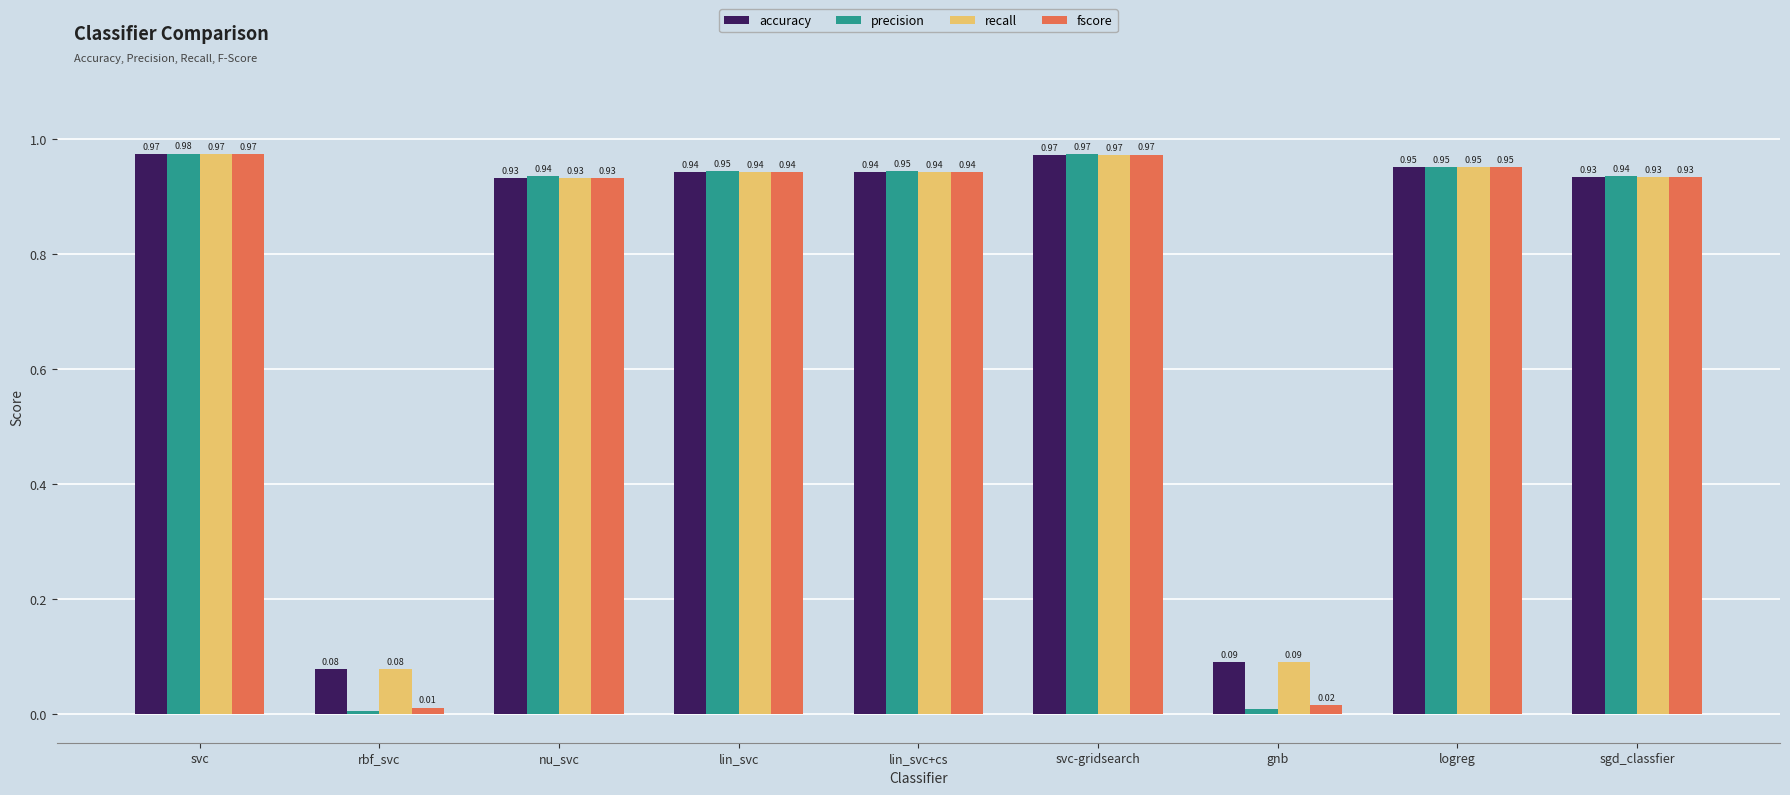

Where is recall nearest to the value 0?

rbf_svc